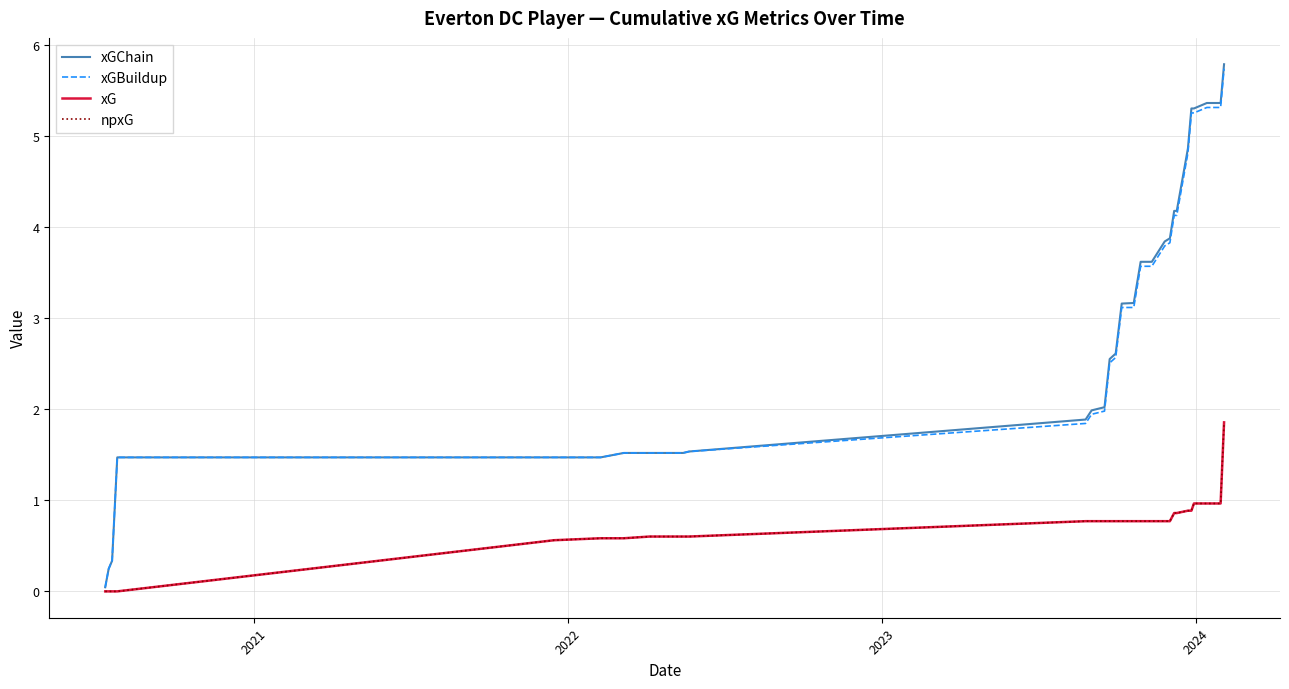

Reading right to left, extract all data points from this chart.

xGChain: 5.8	5.4	5.4	5.3	5.3	4.9	4.2	4.2	3.9	3.8	3.6	3.6	3.6	3.2	3.2	2.6	2.6	2.0	2.0	1.9	1.5	1.5	1.5	1.5	1.5	1.5	1.5	0.3	0.2	0.0
xGBuildup: 5.7	5.3	5.3	5.3	5.3	4.8	4.1	4.1	3.8	3.8	3.6	3.6	3.6	3.1	3.1	2.6	2.5	2.0	1.9	1.8	1.5	1.5	1.5	1.5	1.5	1.5	1.5	0.3	0.2	0.0
xG: 1.9	1.0	1.0	1.0	0.9	0.9	0.9	0.9	0.8	0.8	0.8	0.8	0.8	0.8	0.8	0.8	0.8	0.8	0.8	0.8	0.6	0.6	0.6	0.6	0.6	0.6	0.0	0.0	0.0	0.0
npxG: 1.9	1.0	1.0	1.0	0.9	0.9	0.9	0.9	0.8	0.8	0.8	0.8	0.8	0.8	0.8	0.8	0.8	0.8	0.8	0.8	0.6	0.6	0.6	0.6	0.6	0.6	0.0	0.0	0.0	0.0